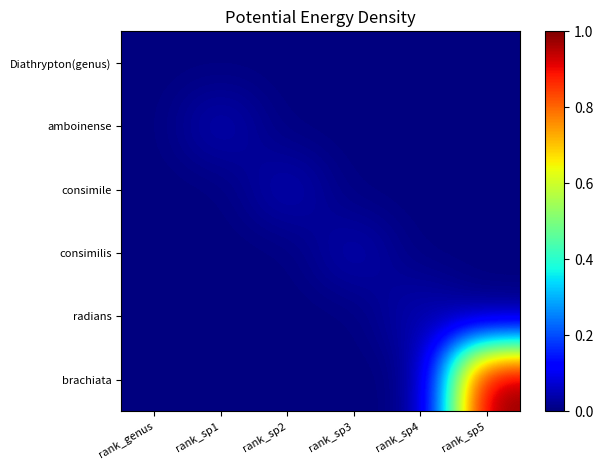

At which category is the sum across all series the highest?

rank_sp5